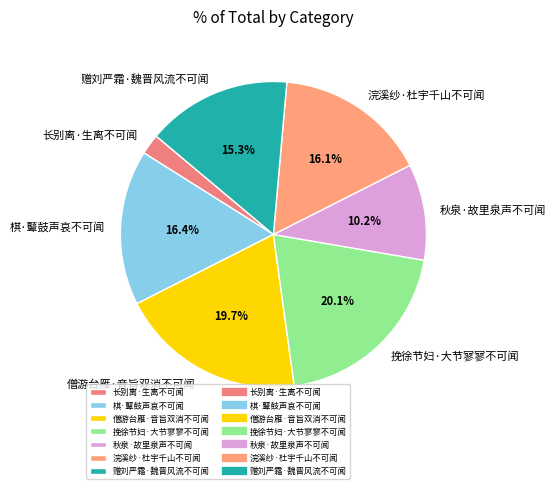

How many segments does this pie chart have?

7